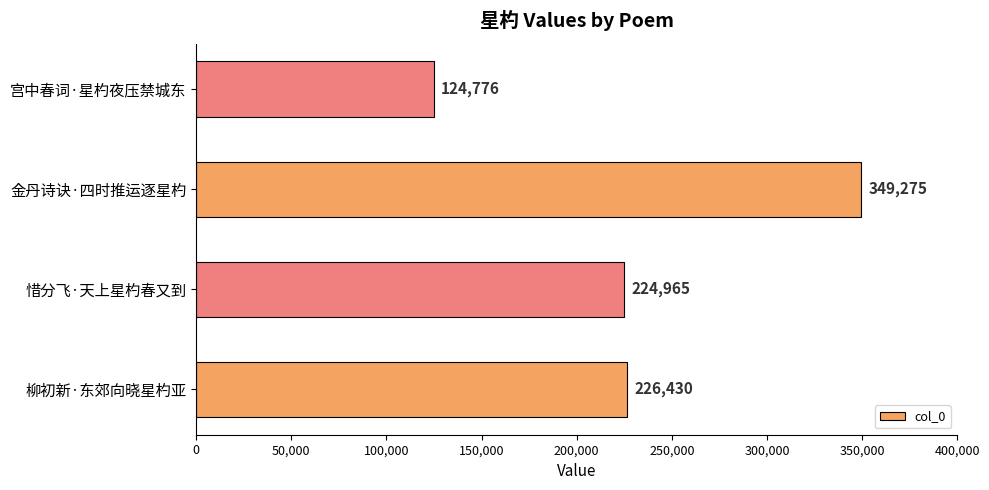

Rank the categories by value from lowest to highest.

宫中春词·星杓夜压禁城东, 惜分飞·天上星杓春又到, 柳初新·东郊向晓星杓亚, 金丹诗诀·四时推运逐星杓